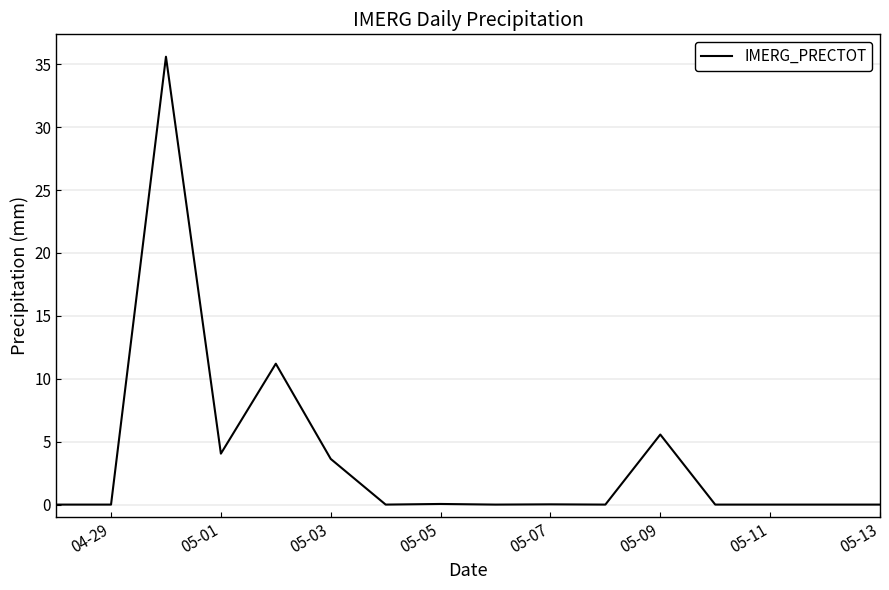

How many lines are shown in the chart?

1